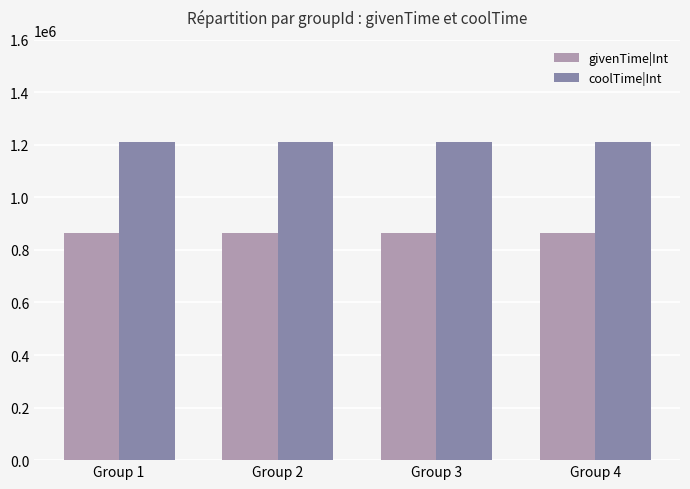

Reading left to right, transcribe all the data shown in this chart.

givenTime|Int: 864000	864000	864000	864000
coolTime|Int: 1209600	1209600	1209600	1209600